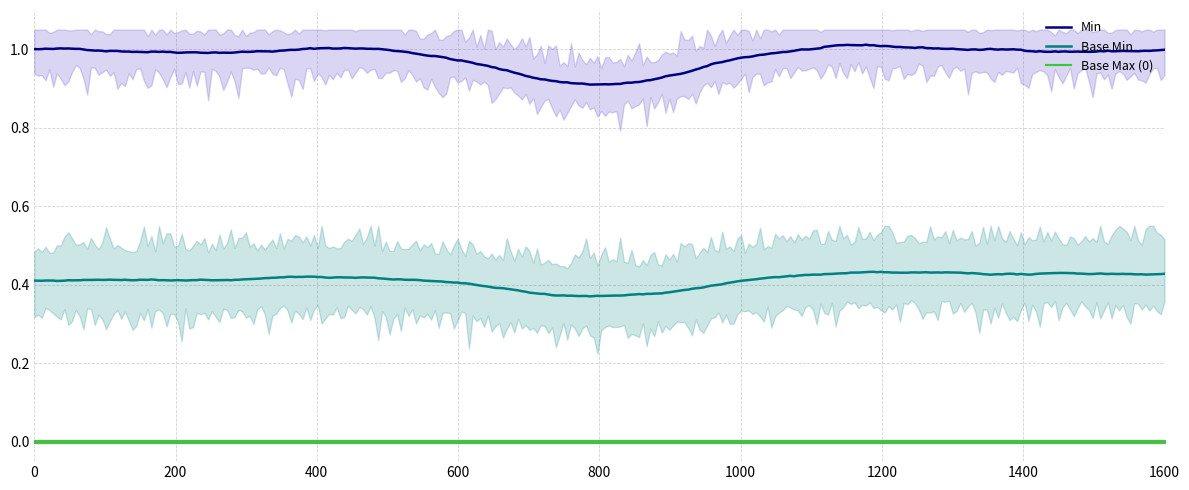

True or false: Min and Base Min cross at least once.

False